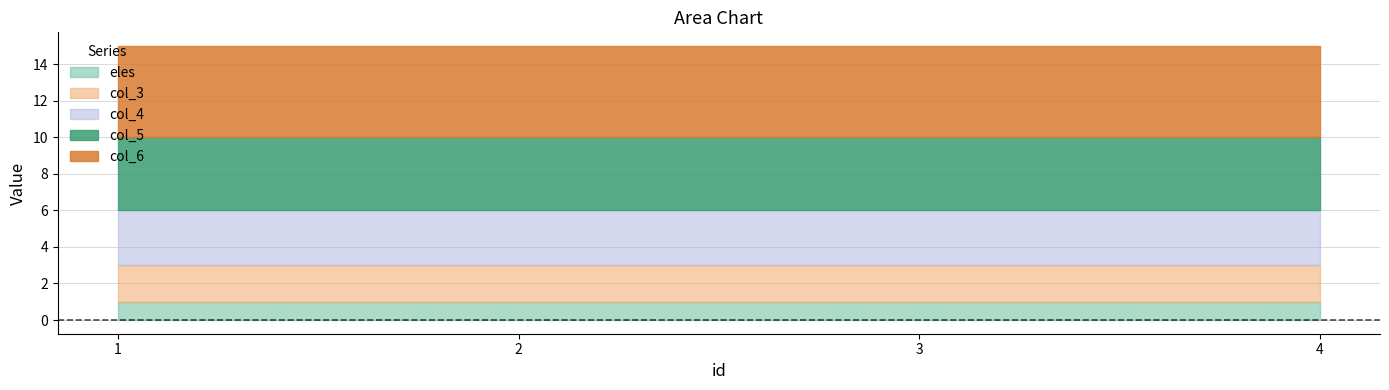

How many categories are shown in the chart?

4